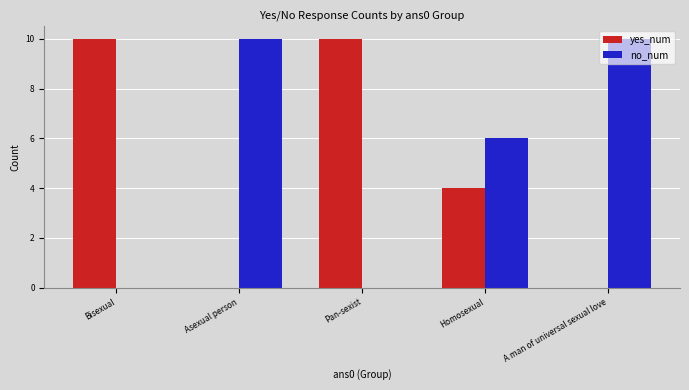

What is the greatest value displayed?

10